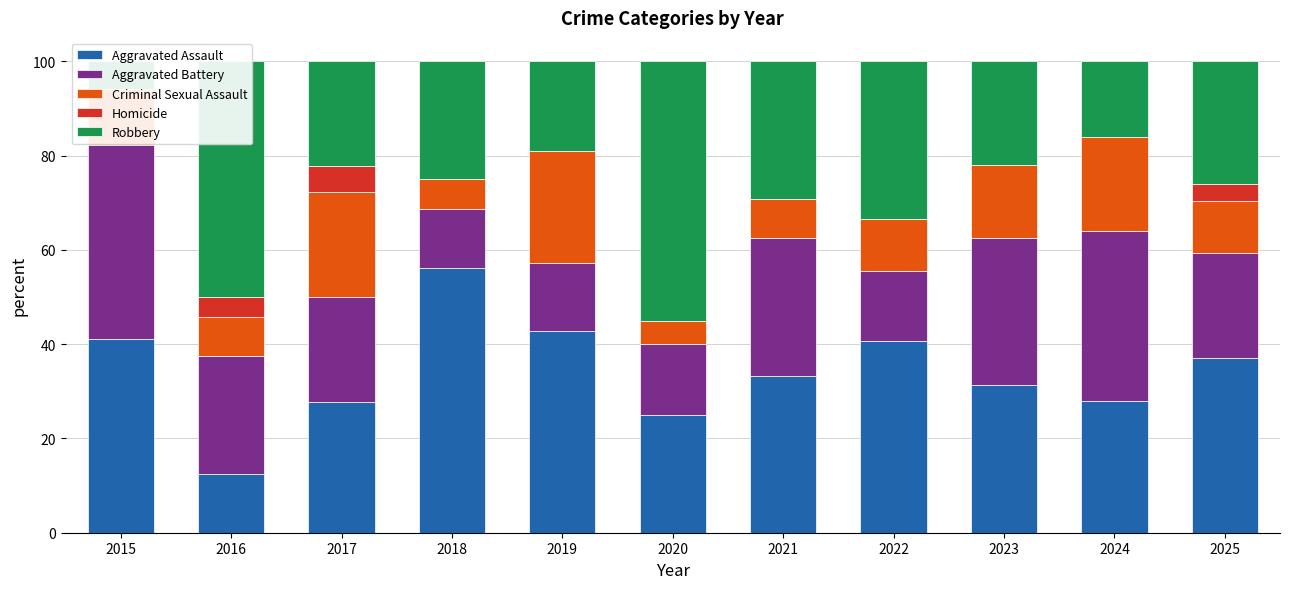

What is the difference between the maximum and minimum values in the Aggravated Assault series?

43.8